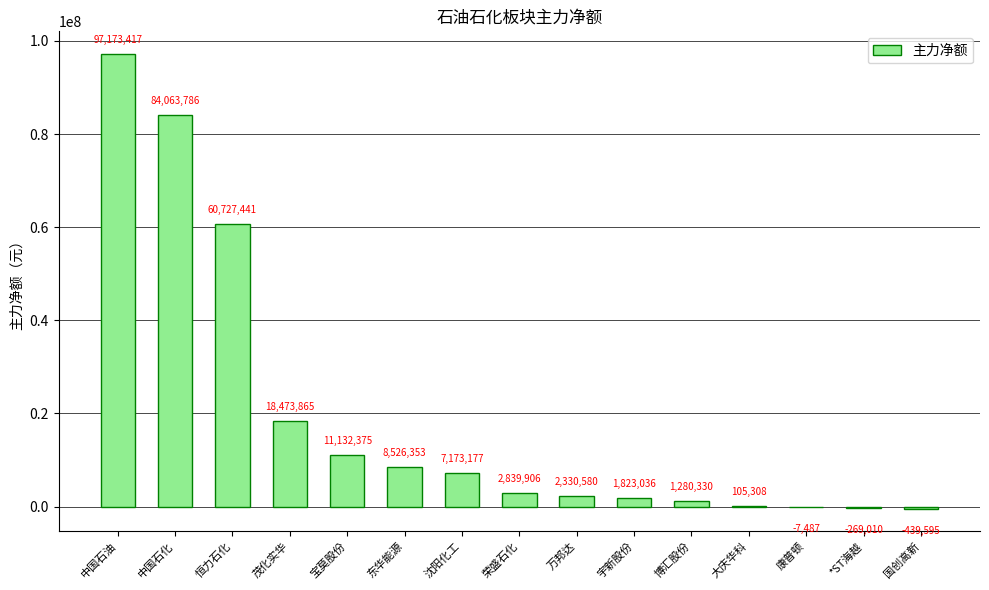

The chart shows a value of 1280330 at 博汇股份. True or false?

True